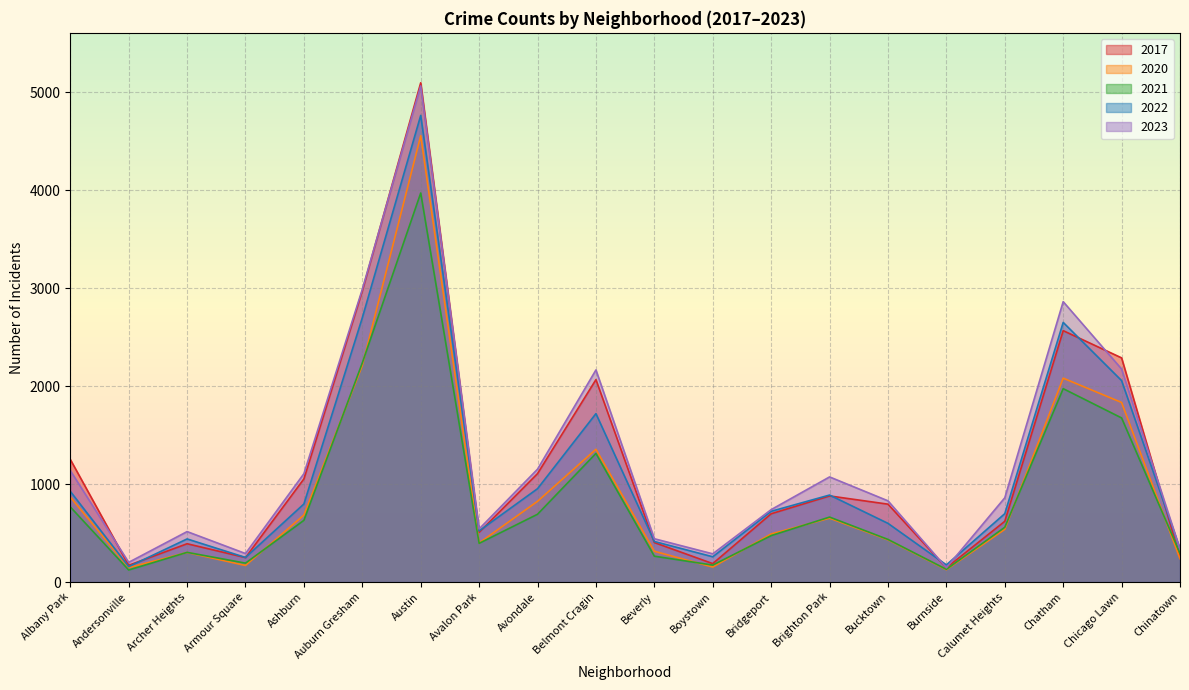

Which series ends up on top after the final intersection of 2020 and 2021?

2021